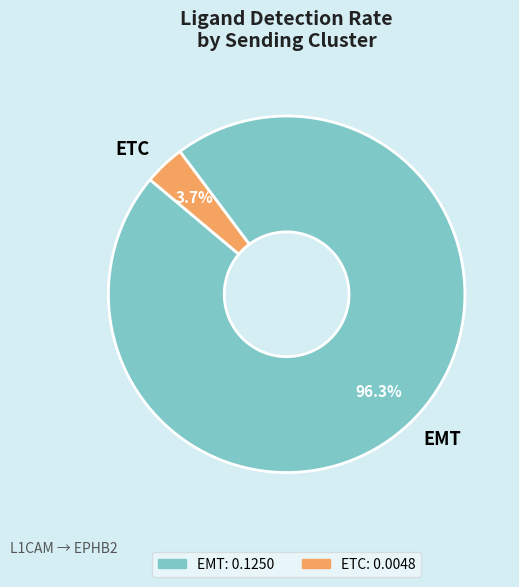

How many segments does this pie chart have?

2